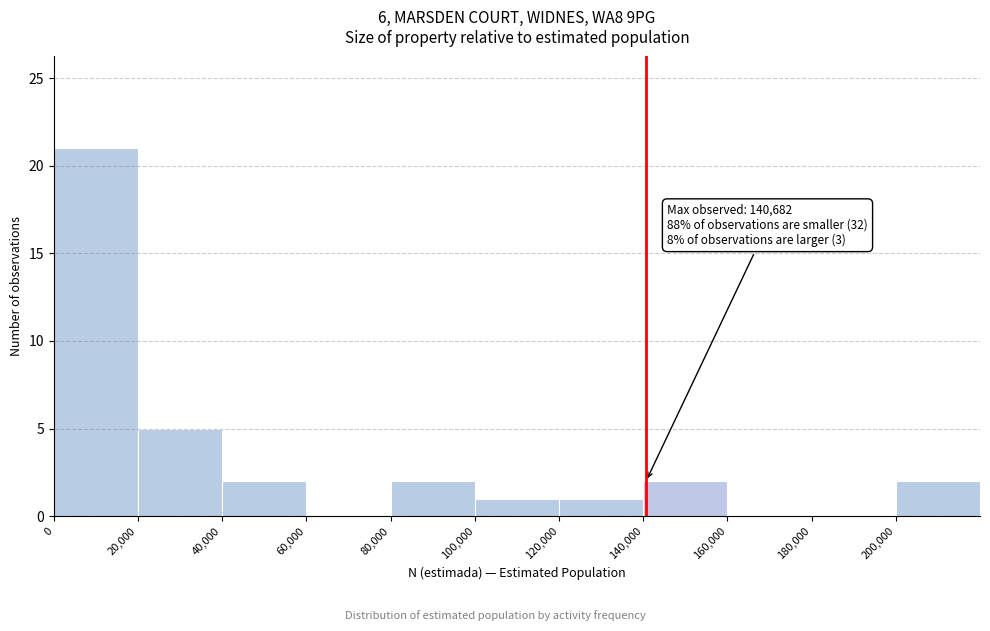

Which range on the x-axis has the tallest bar?

0 to 20000